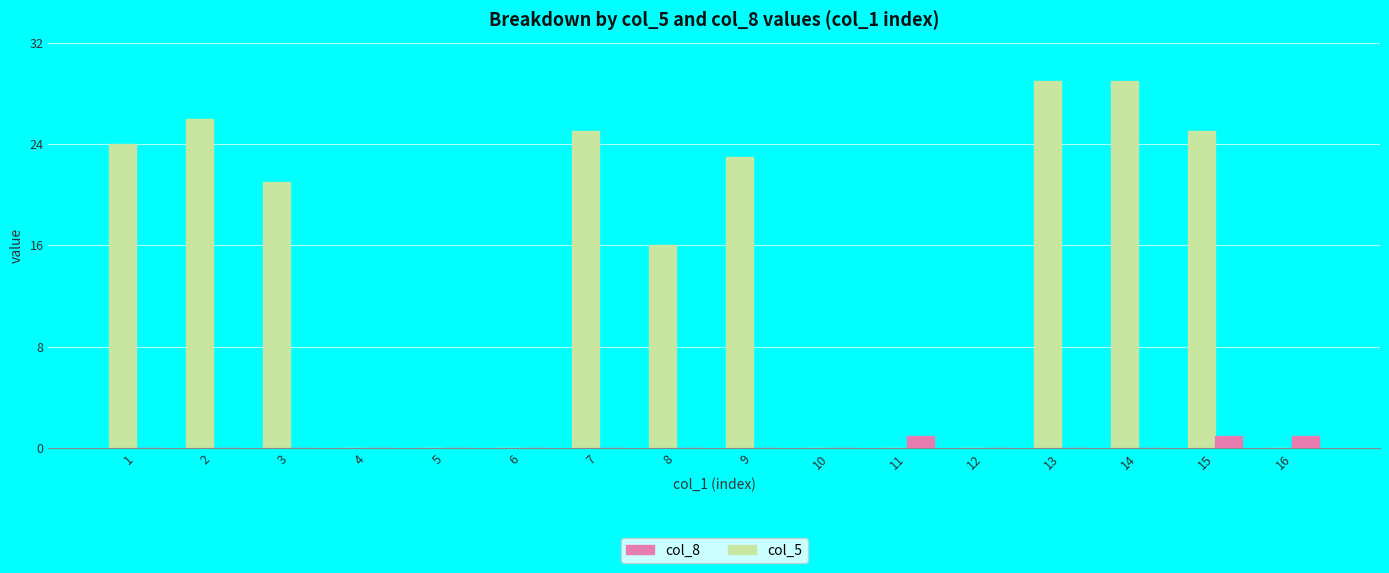

Count the number of data series in this chart.

2